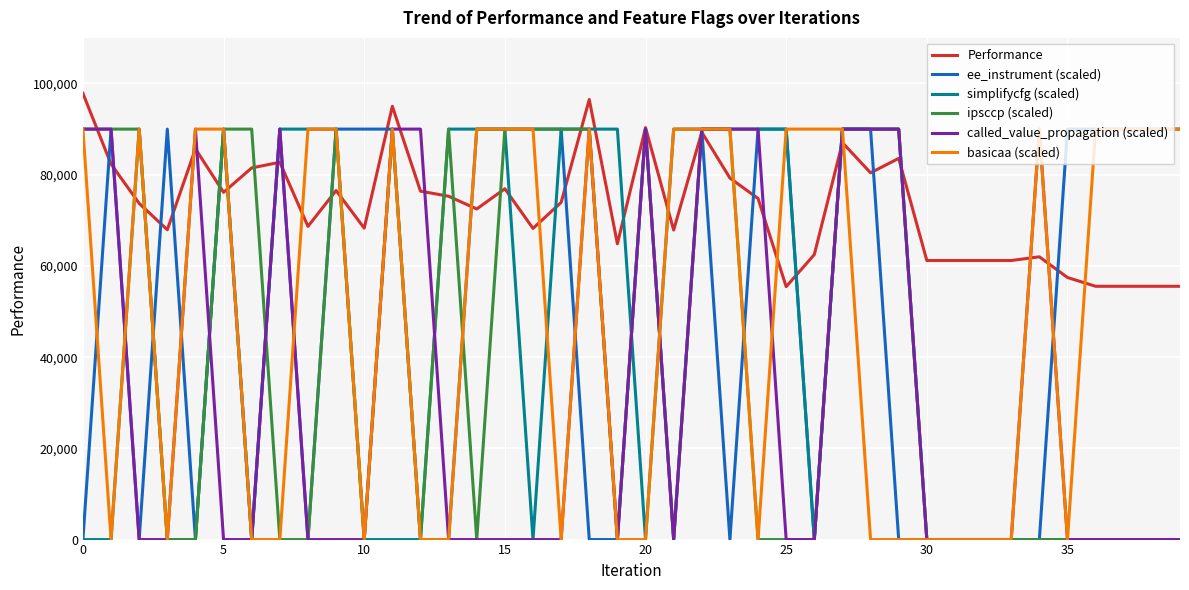

What is the maximum value for Performance?

97846.0